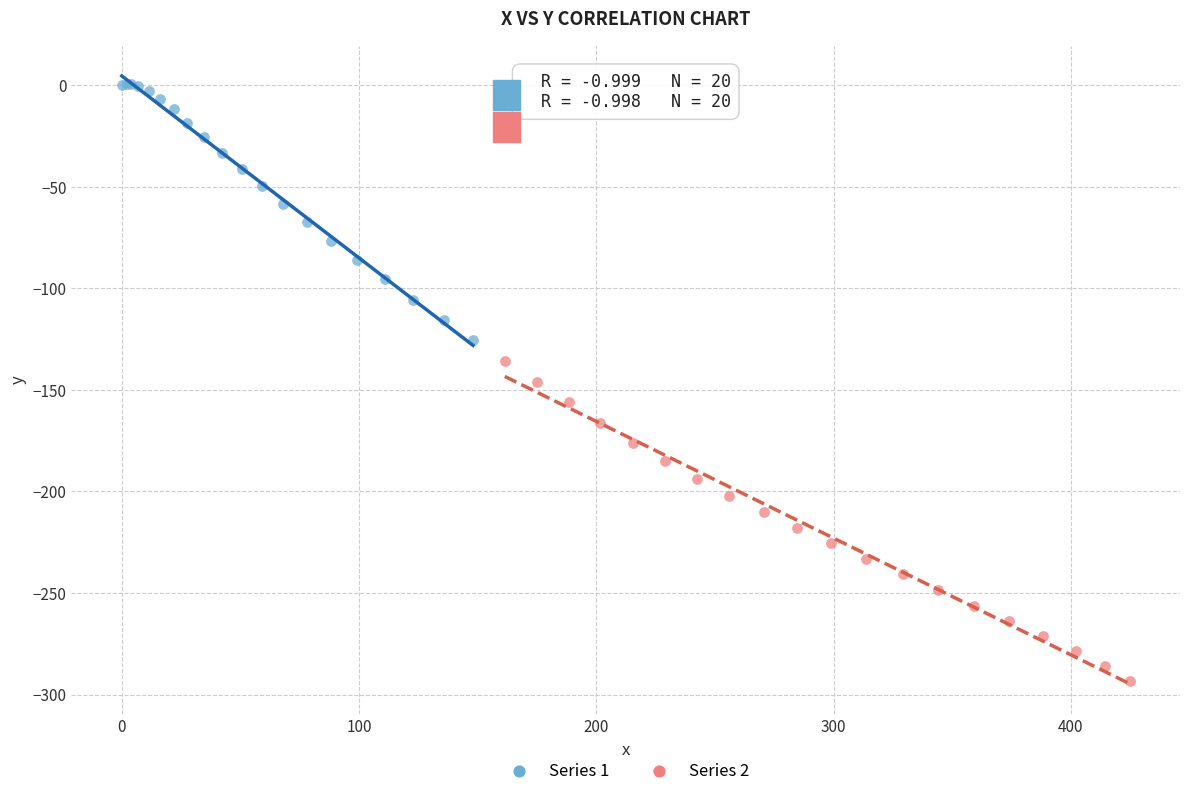

Which series contains the lowest Y value?

Series 2